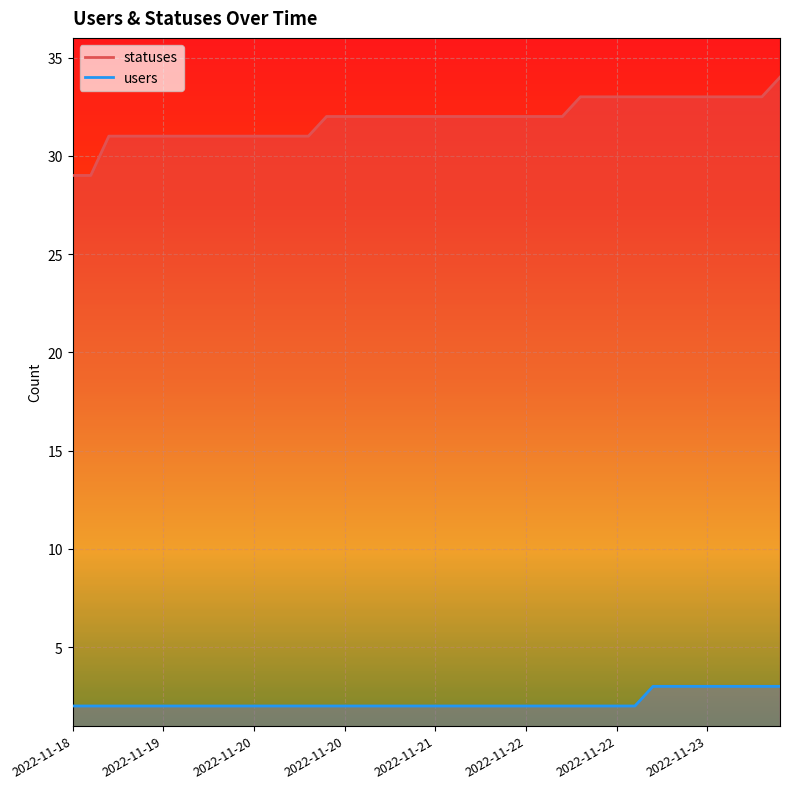

What are all the series names shown in the legend?

statuses, users